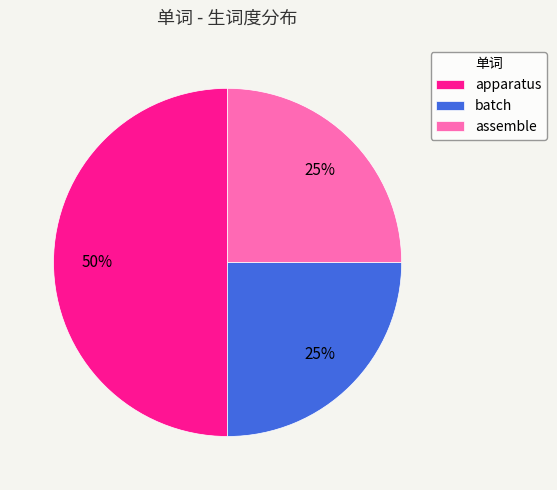

To the nearest percent, what portion does assemble represent?

25%